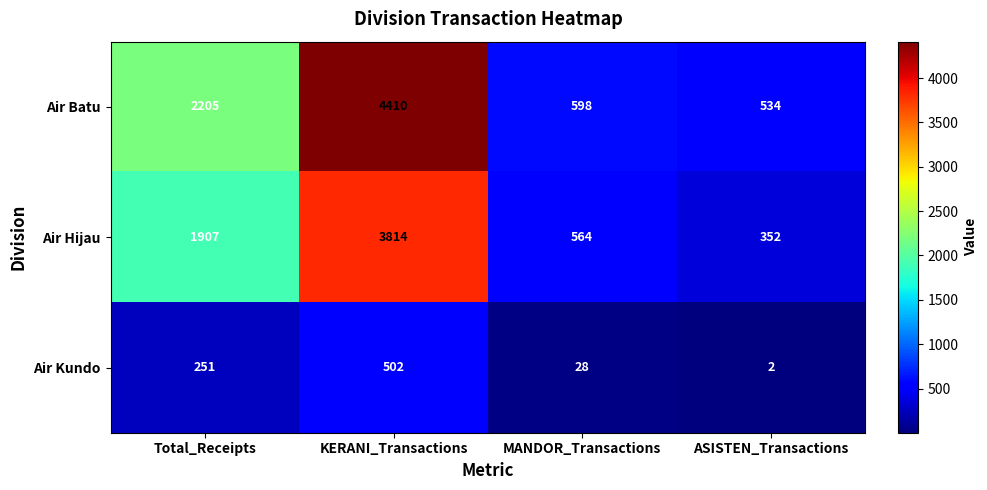

The value of Air Batu at MANDOR_Transactions is 598. True or false?

True